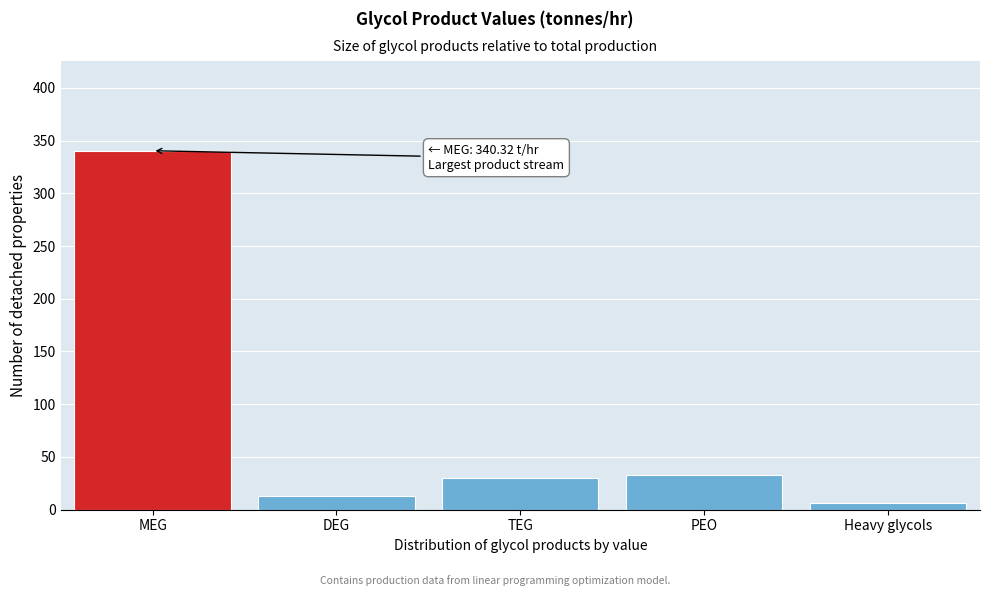

Reading left to right, extract all data points from this chart.

340.3	13.1	29.9	32.8	6.5